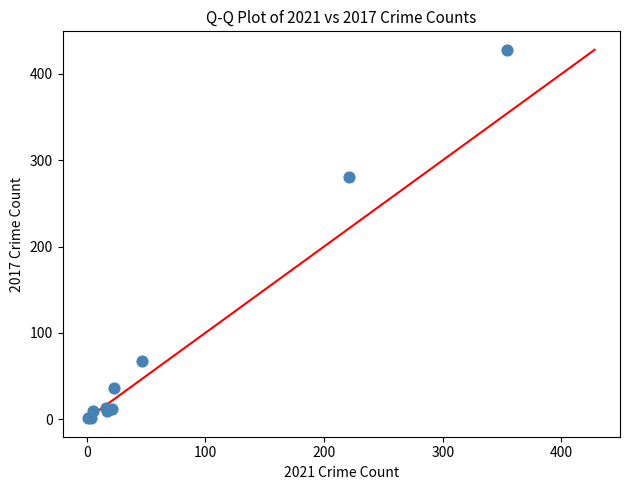

What Y value in the scatter plot is closest to 214?

280